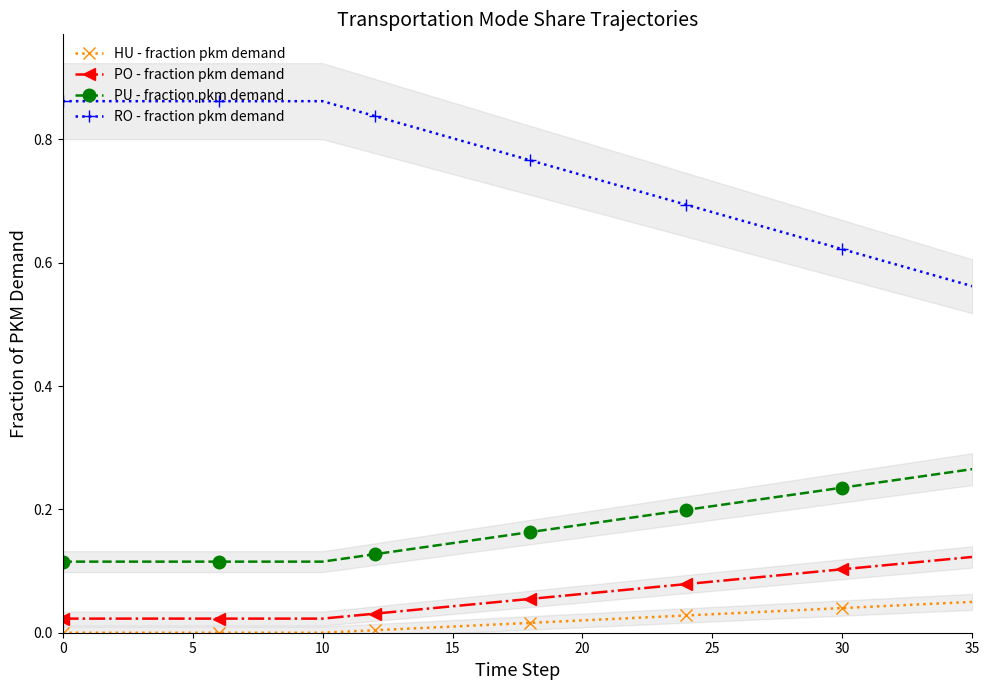

Read the PU - fraction pkm demand value at 29.

0.2